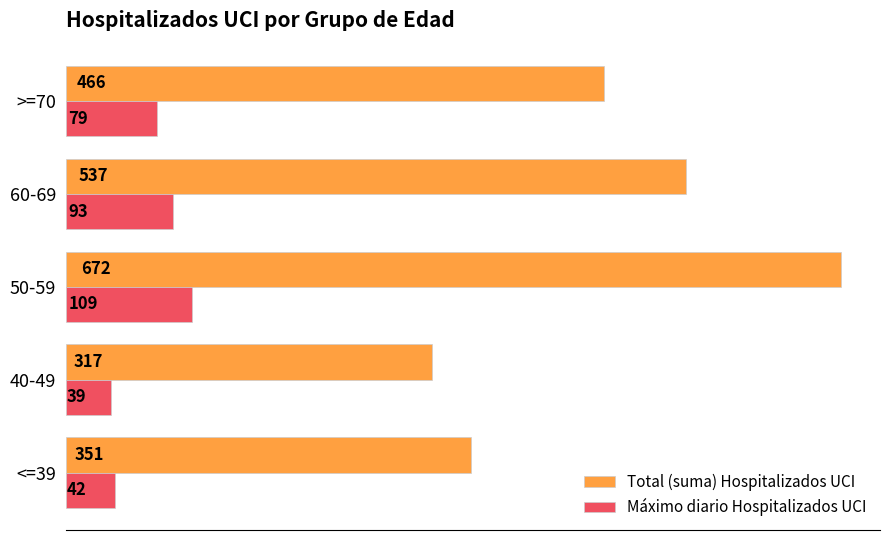

List the labels in order of Máximo diario Hospitalizados UCI value, largest first.

50-59, 60-69, >=70, <=39, 40-49